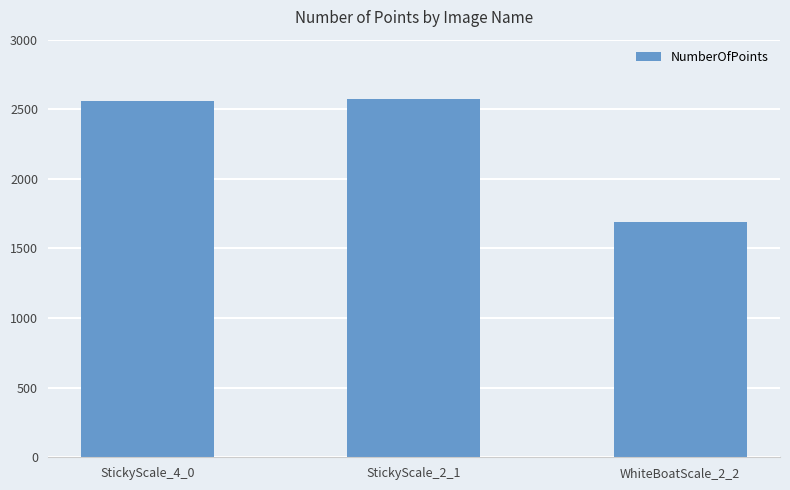

What position from the left is StickyScale_2_1?

2